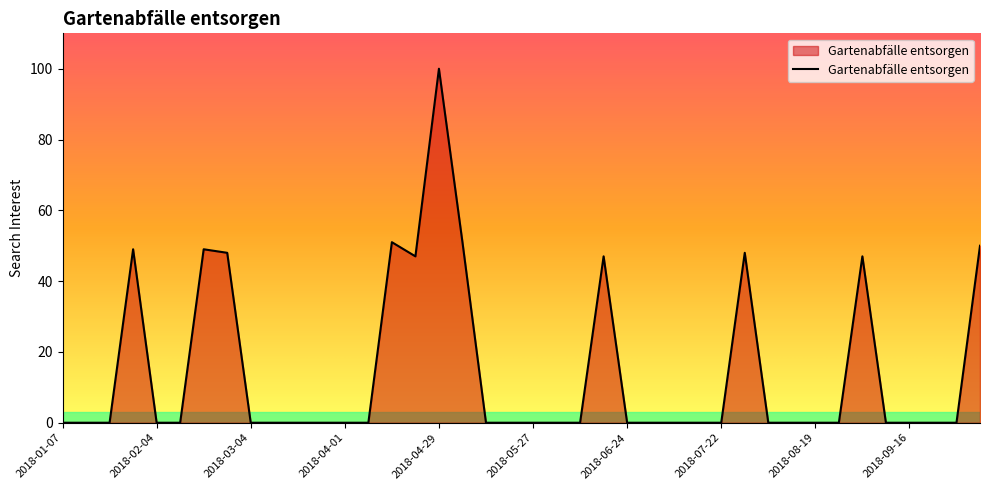

What is the maximum value shown in the chart?

100